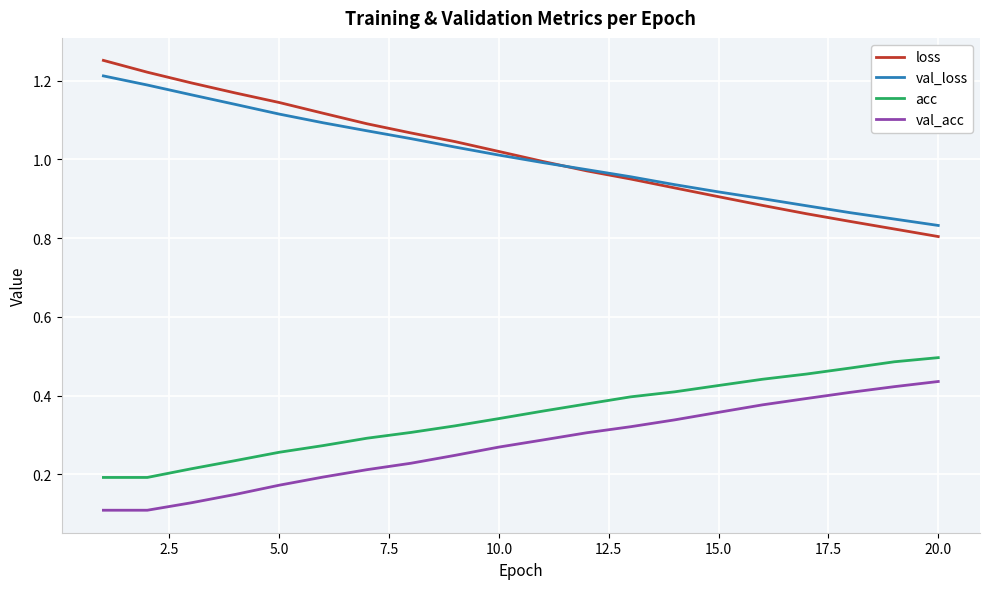

True or false: acc and loss cross at least once.

False